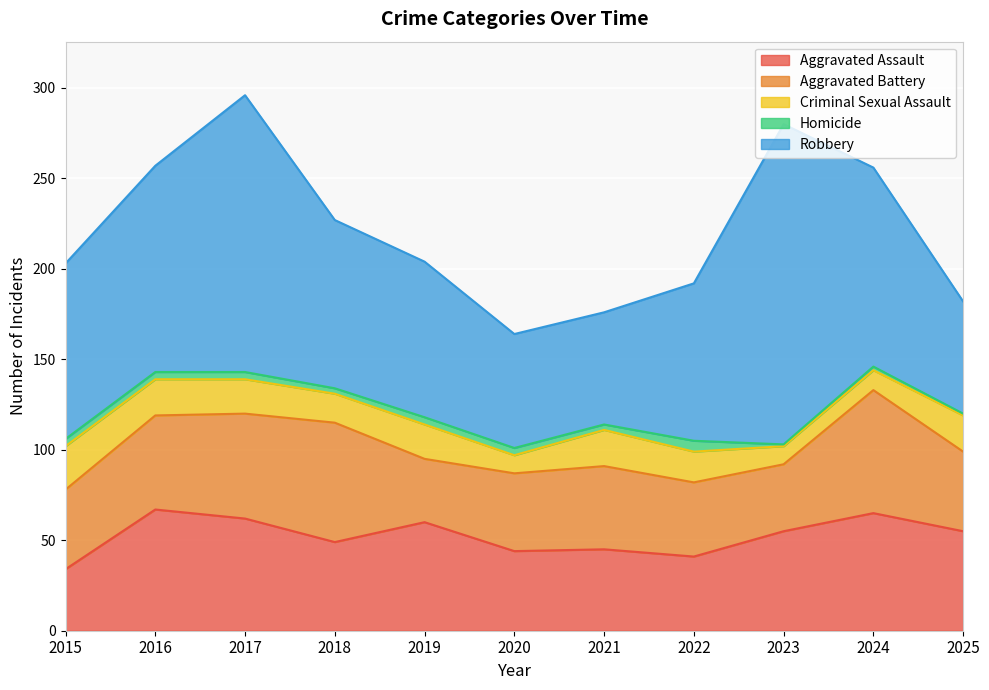

Which series changed the most between 2016 and 2017?

Robbery